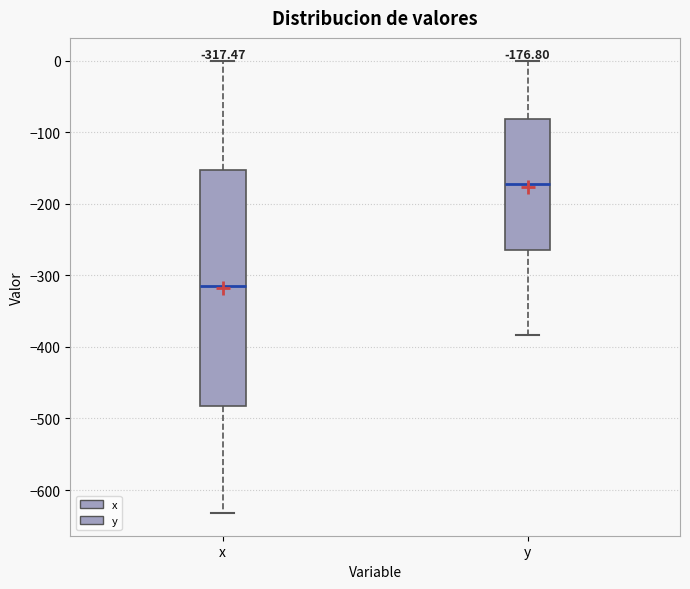

Which box's median line is the lowest?

x